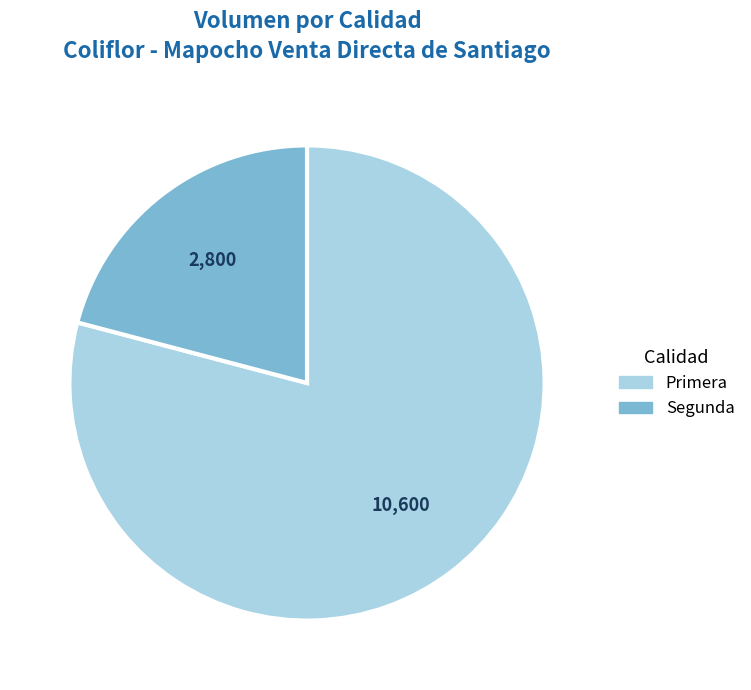

Which has a higher value, Primera or Segunda?

Primera